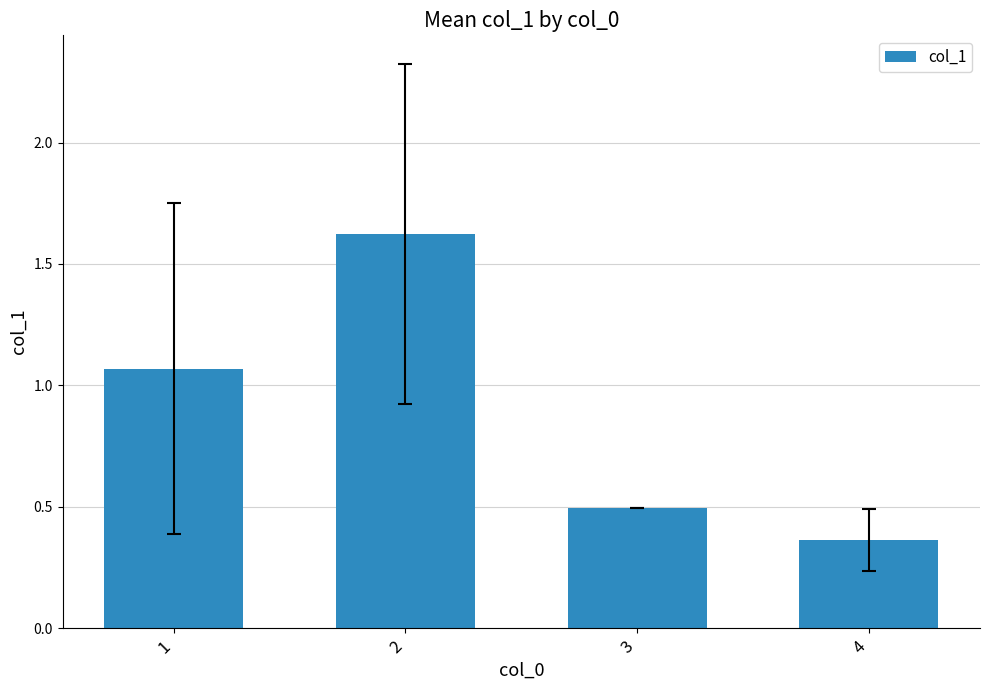

Between 4 and 3, which is larger?

3